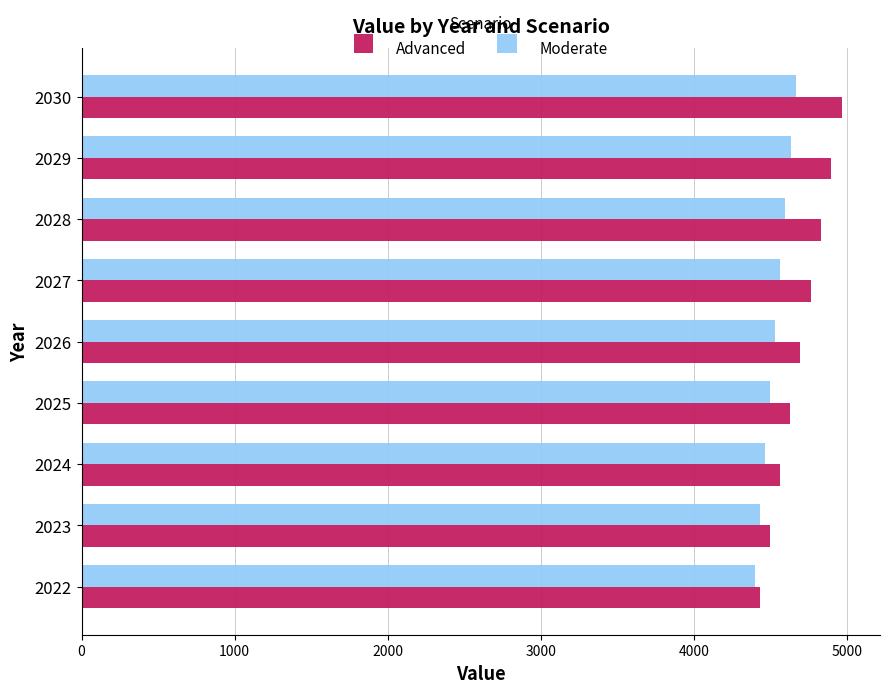

How many data points in Advanced are above 4695?

5